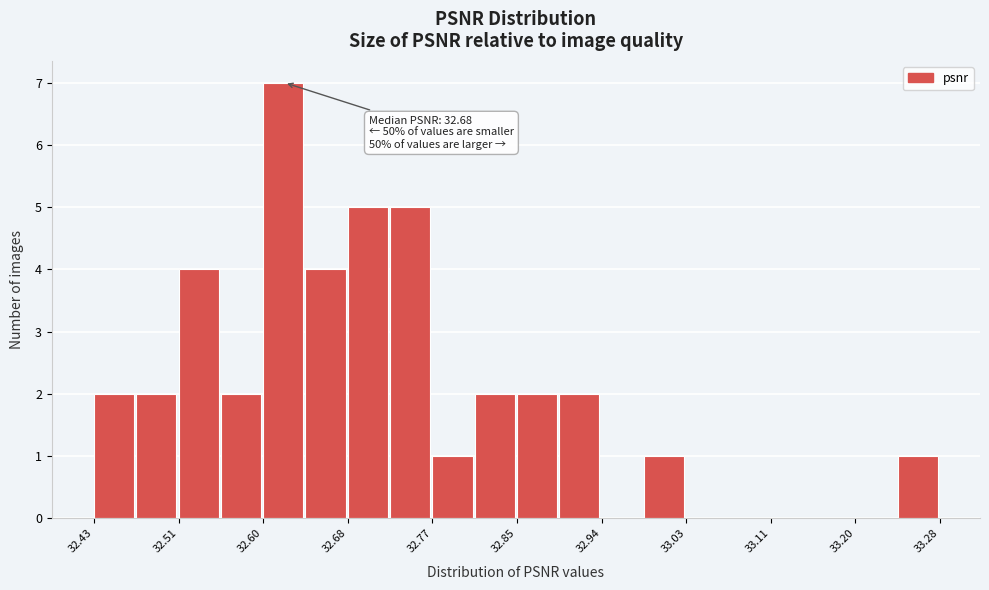

Over which range of the x-axis is the bar tallest?

32.60 to 32.64